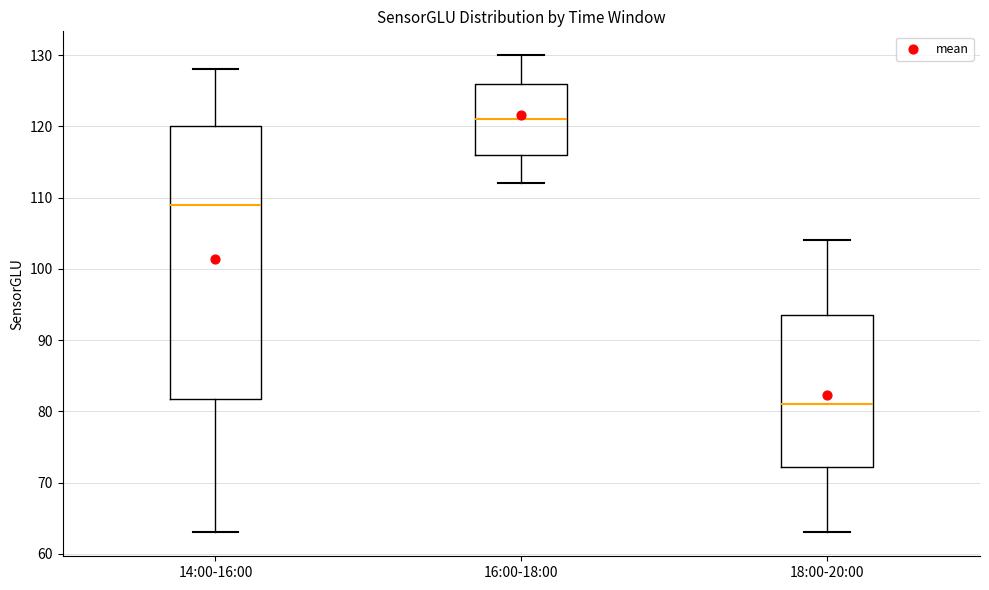

Reading left to right, read every box against the y-axis: the position of its median line, the range the box covers, and the ends of its whiskers. The values are not printed on the chart, so give them approximately, as read against the axis.

14:00-16:00: median 109, box 82 to 120, whiskers 63 to 128
16:00-18:00: median 121, box 116 to 126, whiskers 112 to 130
18:00-20:00: median 81, box 72 to 94, whiskers 63 to 104